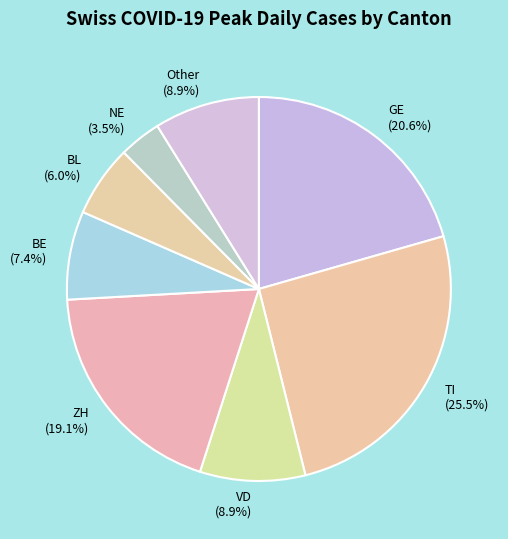

Is the sum of Other and BL greater than half?

No